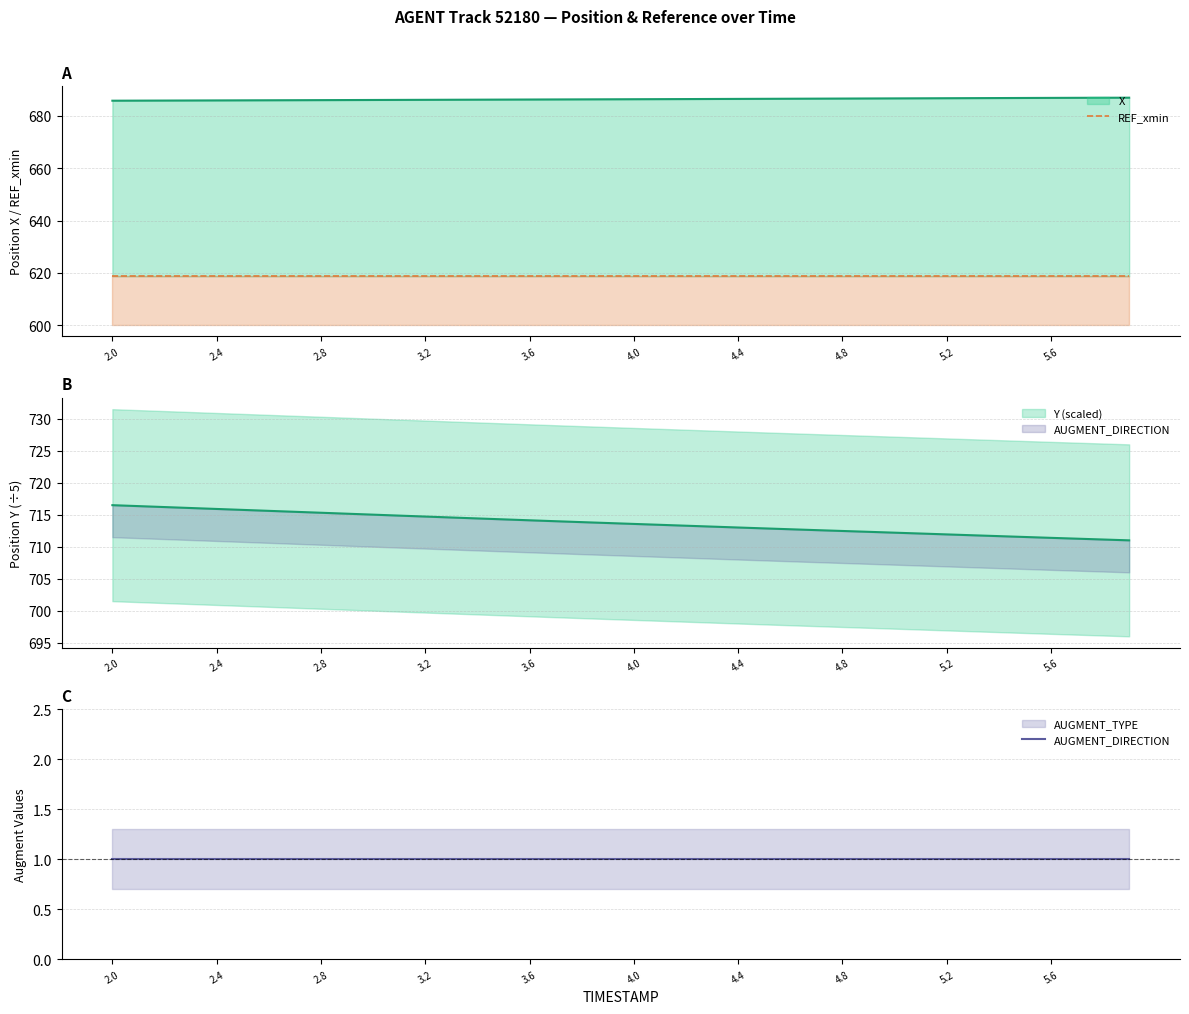

At which label is REF_xmin closest to 618?

2.0